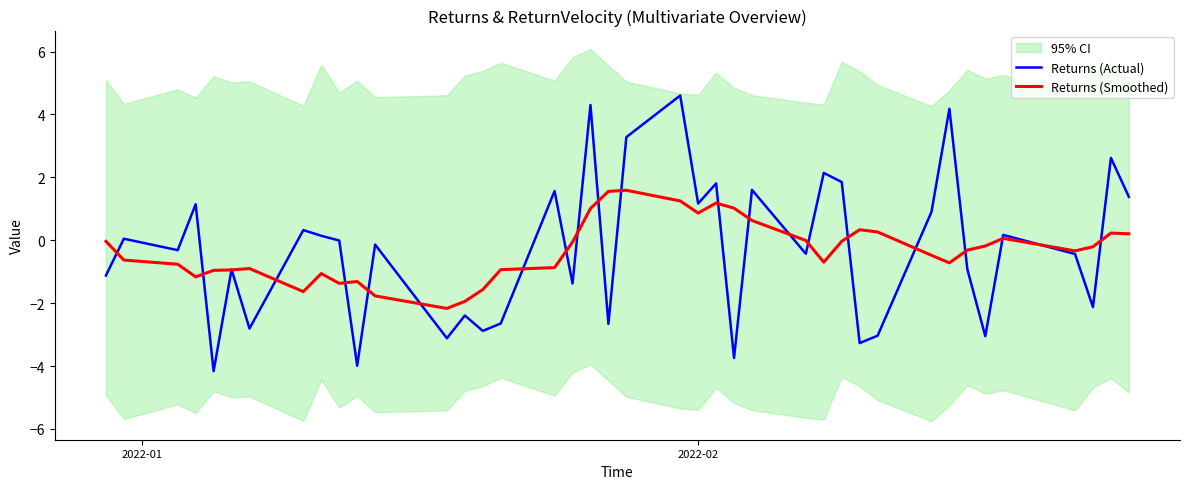

How many values in the Returns (Actual) series exceed 0?

18